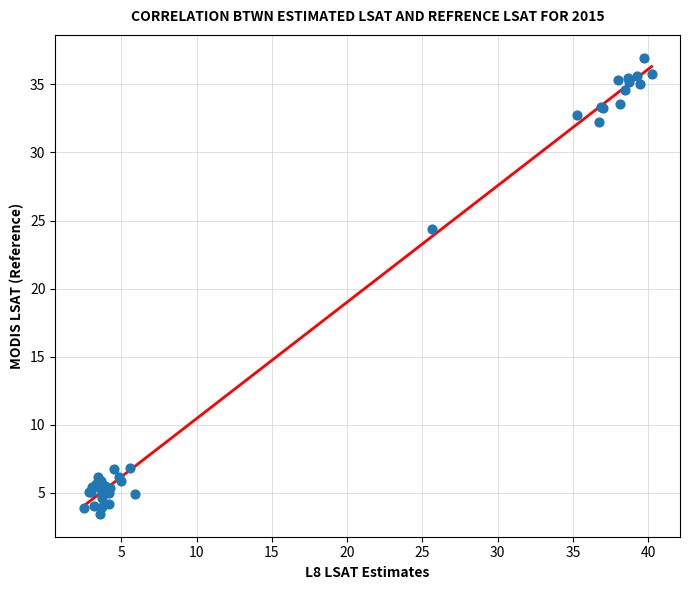

What Y value in the scatter plot is closest to 20?

24.4